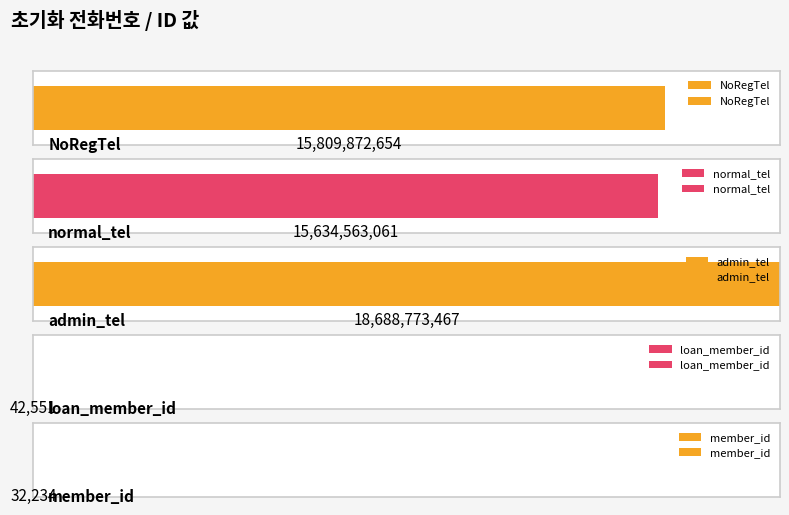

Count the number of values greater than 15634563061.

2